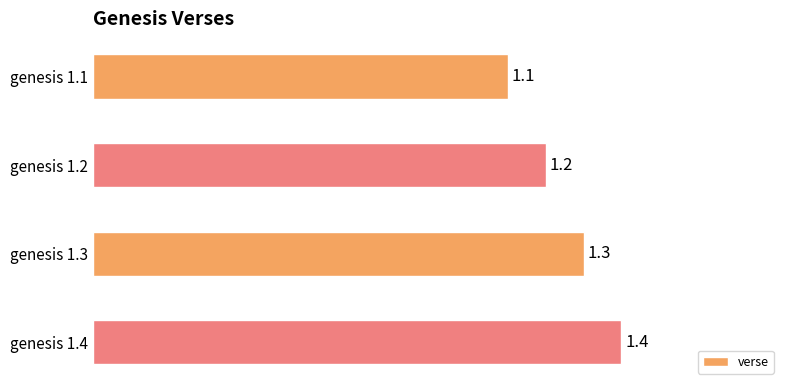

List the labels in order of value, largest first.

genesis 1.4, genesis 1.3, genesis 1.2, genesis 1.1